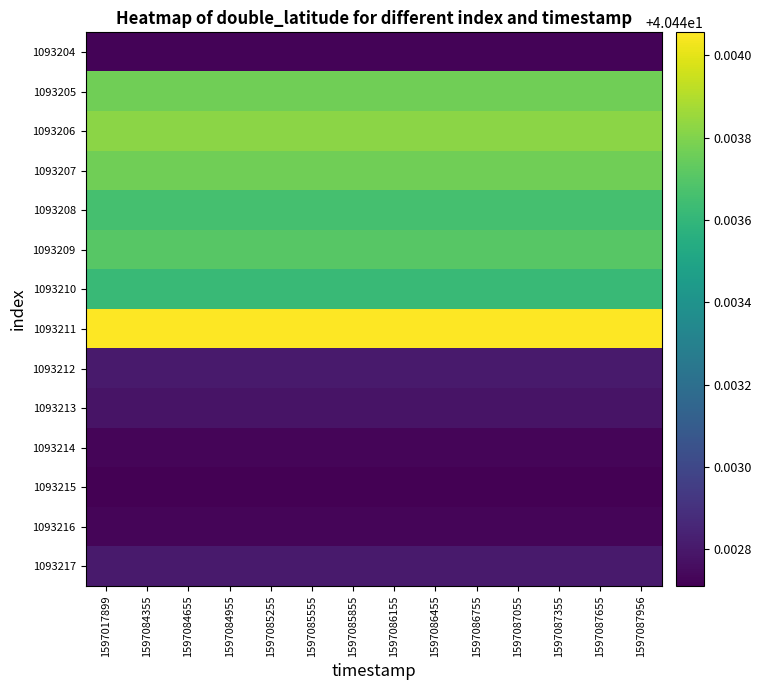

What is the minimum value shown in the chart?

40.4